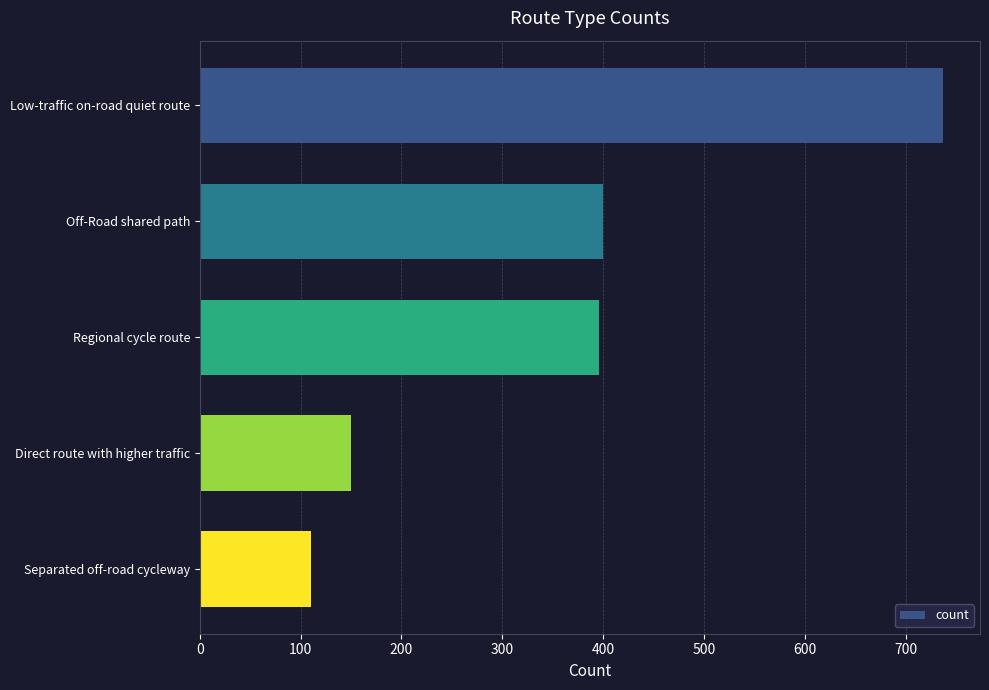

Count the number of categories in the chart.

5